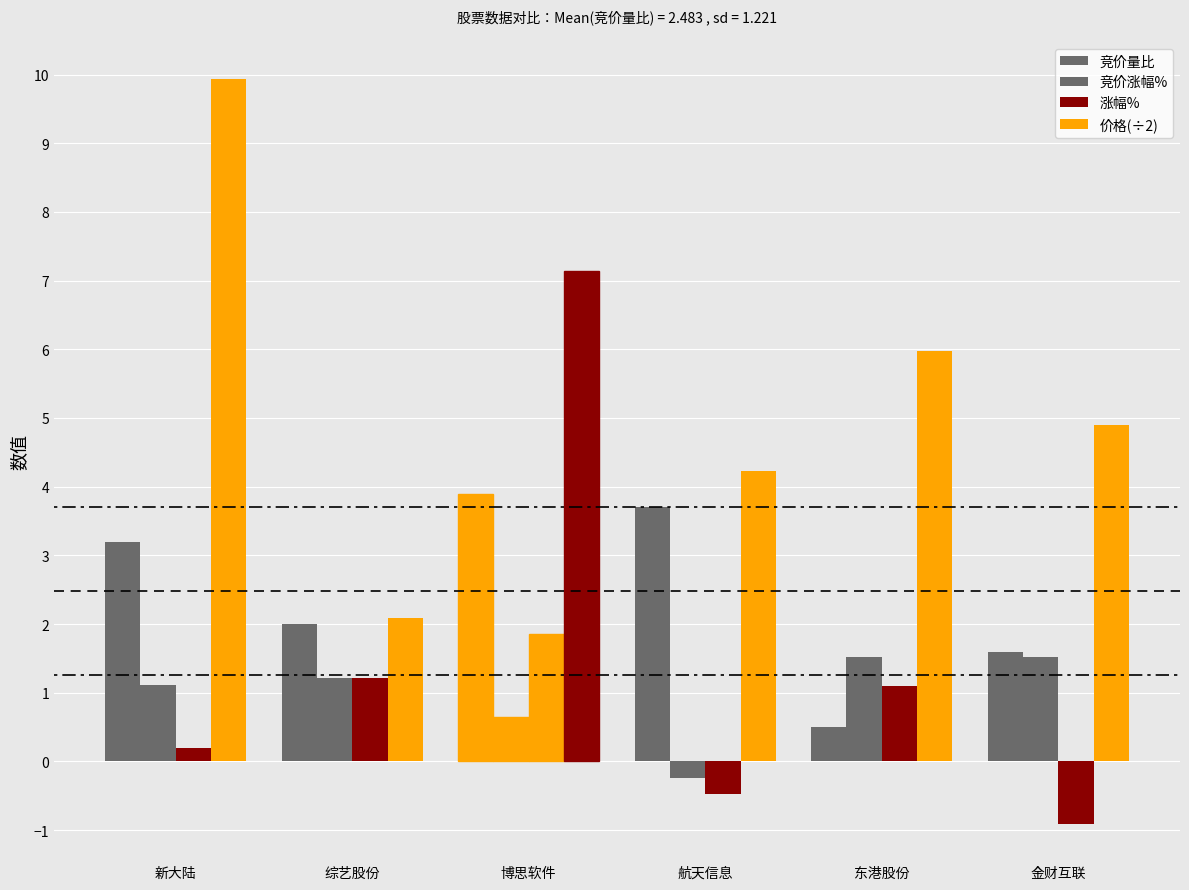

Are the bars grouped side by side (vs. stacked)?

Yes